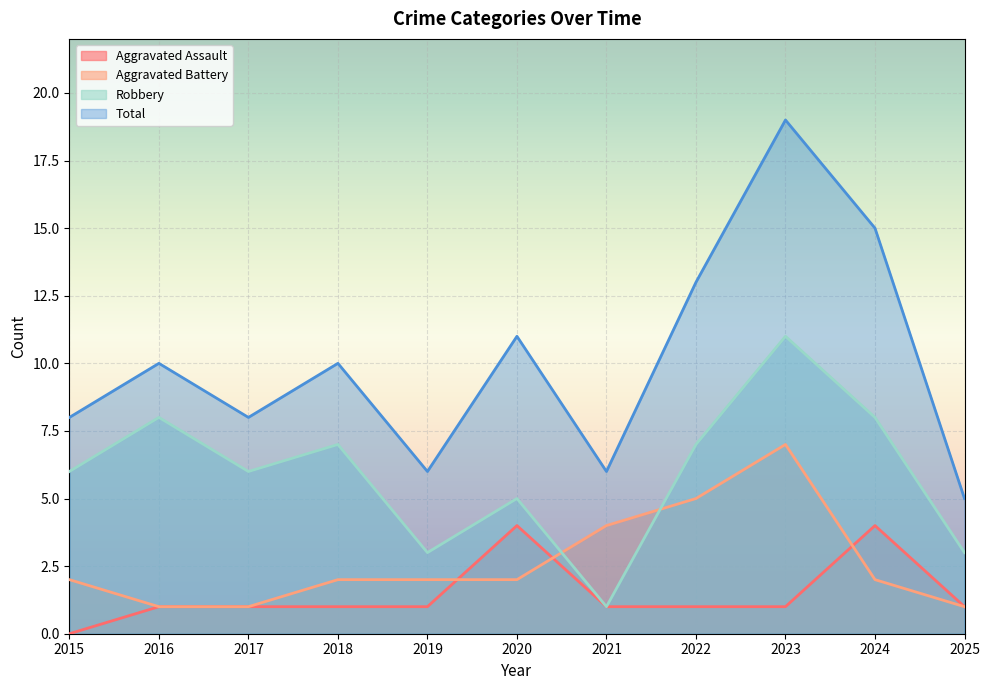

What value does the Total series have at 2017?

8